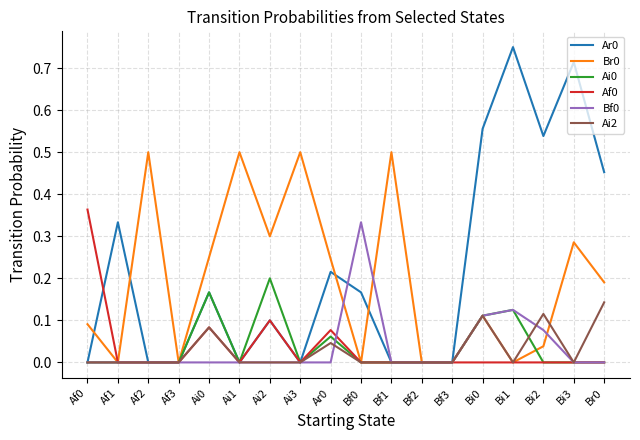

How many lines are shown in the chart?

6